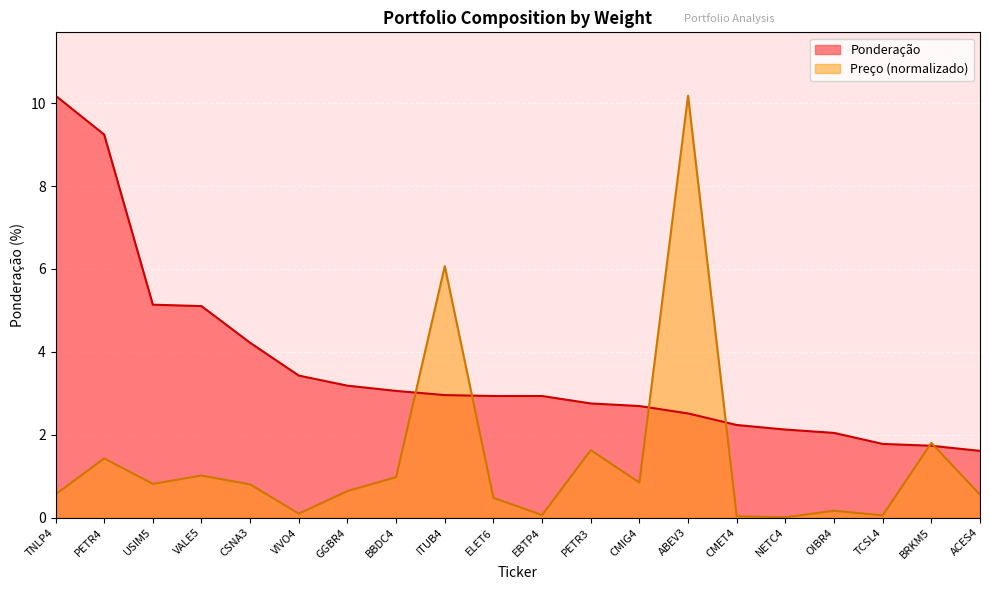

Which series has the largest range (max minus min)?

Preço (normalizado)